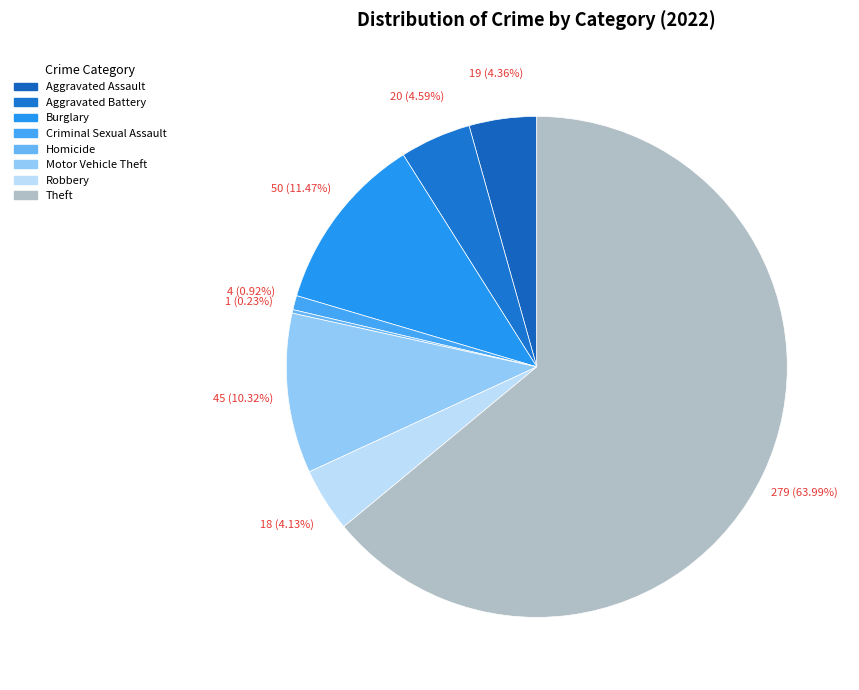

Which category accounts for the majority?

Theft